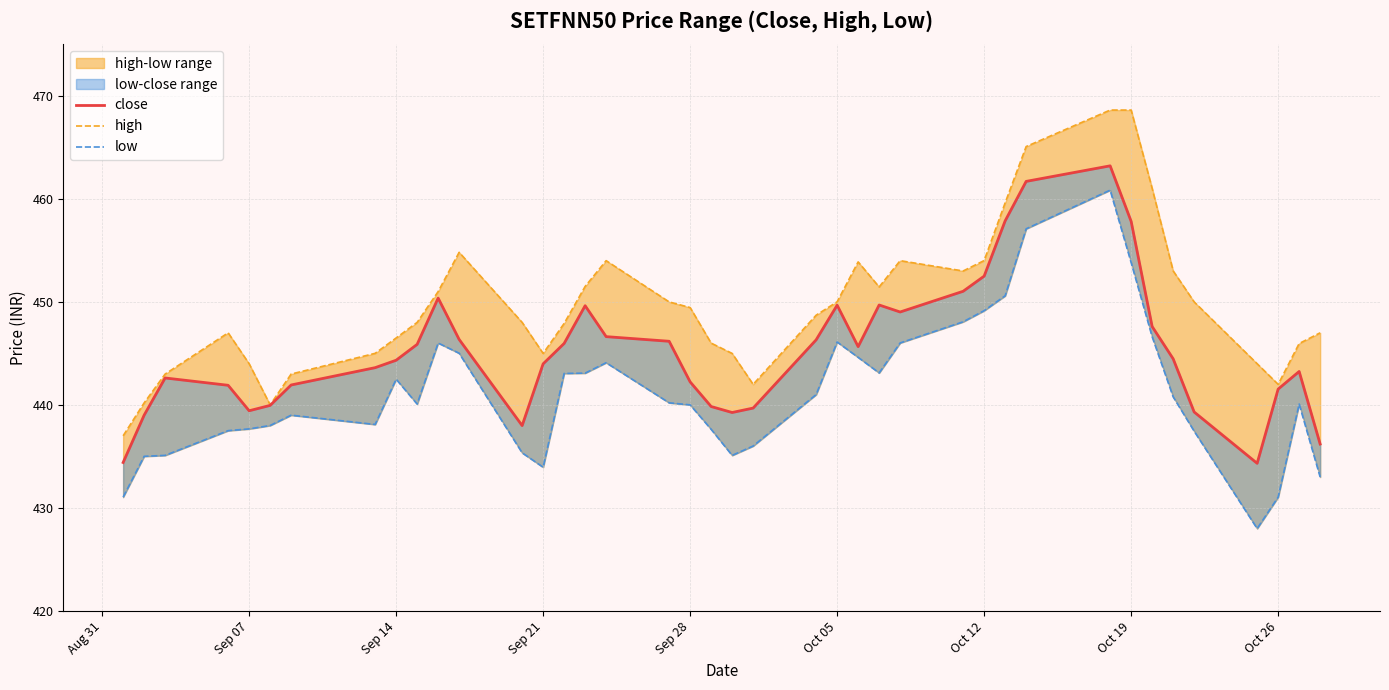

What is the highest value of the close series?

463.2